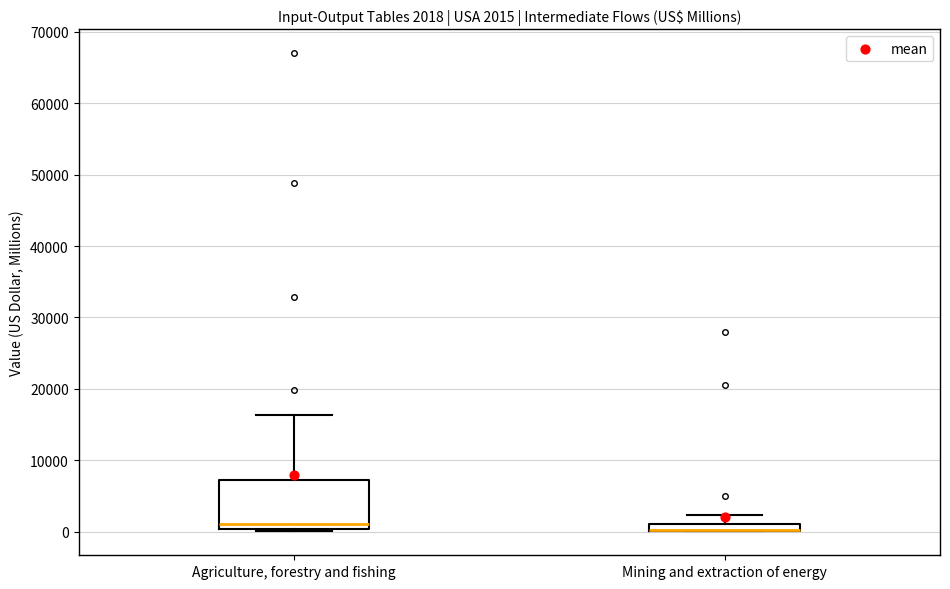

Which box is the tallest, from its lower edge to its upper edge?

Agriculture, forestry and fishing